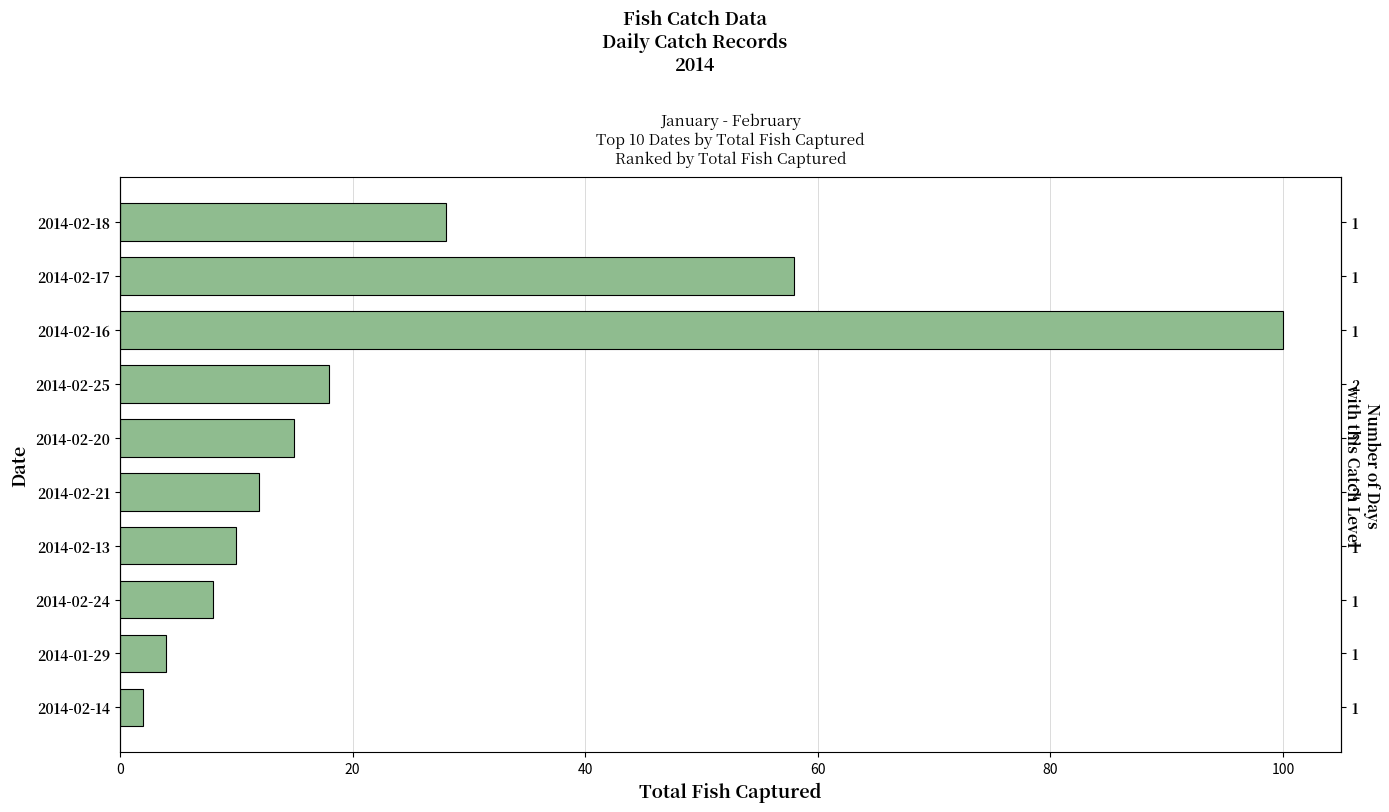

What is the value of the 6th bar from the left?

12